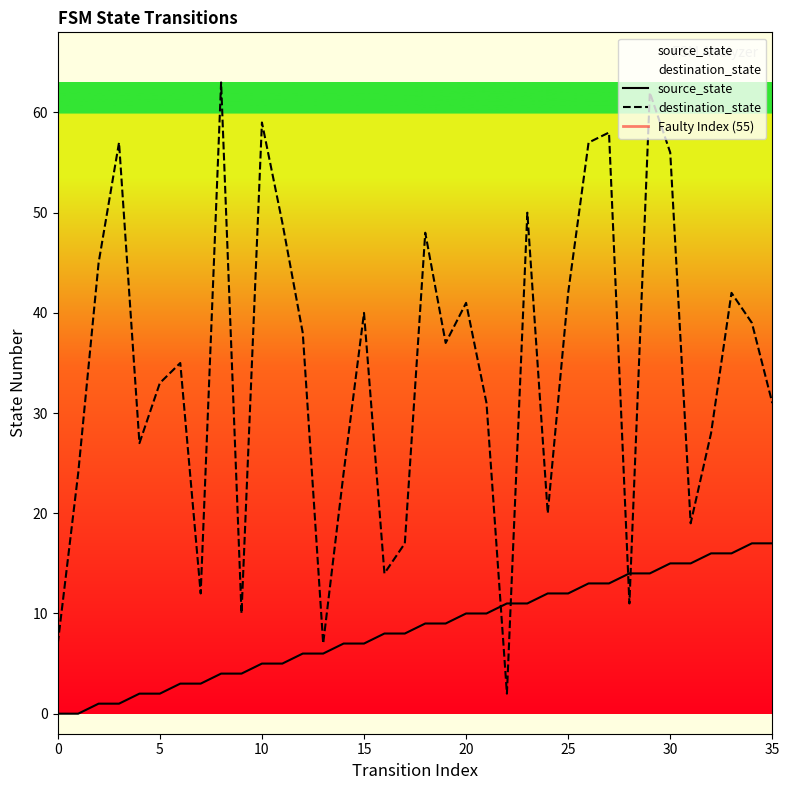

Count the number of data series in this chart.

2